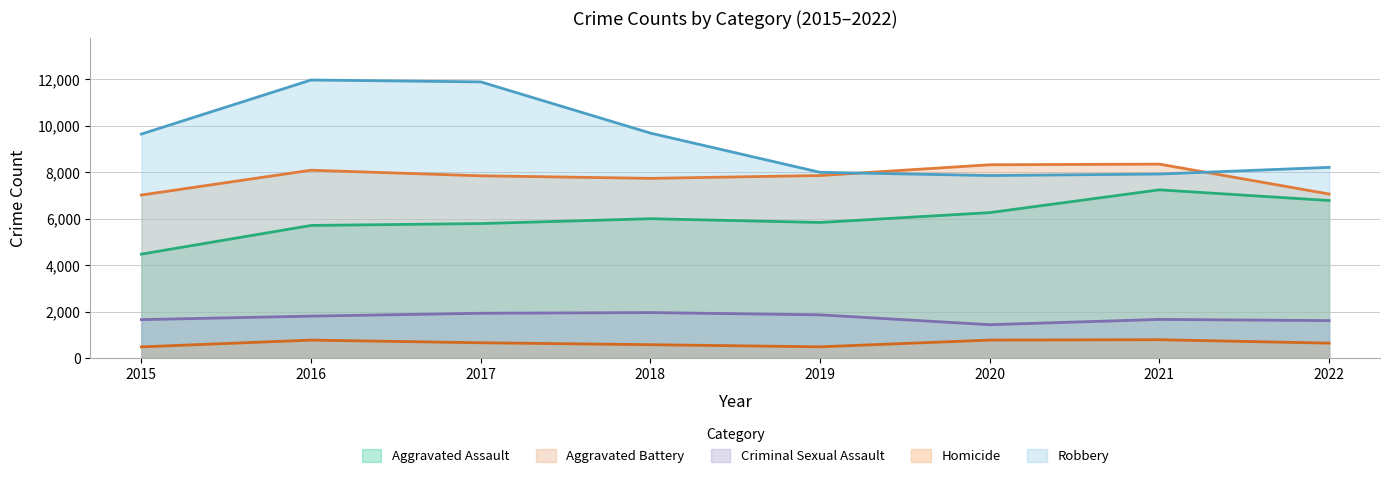

Which label corresponds to the smallest value in the chart?

2015